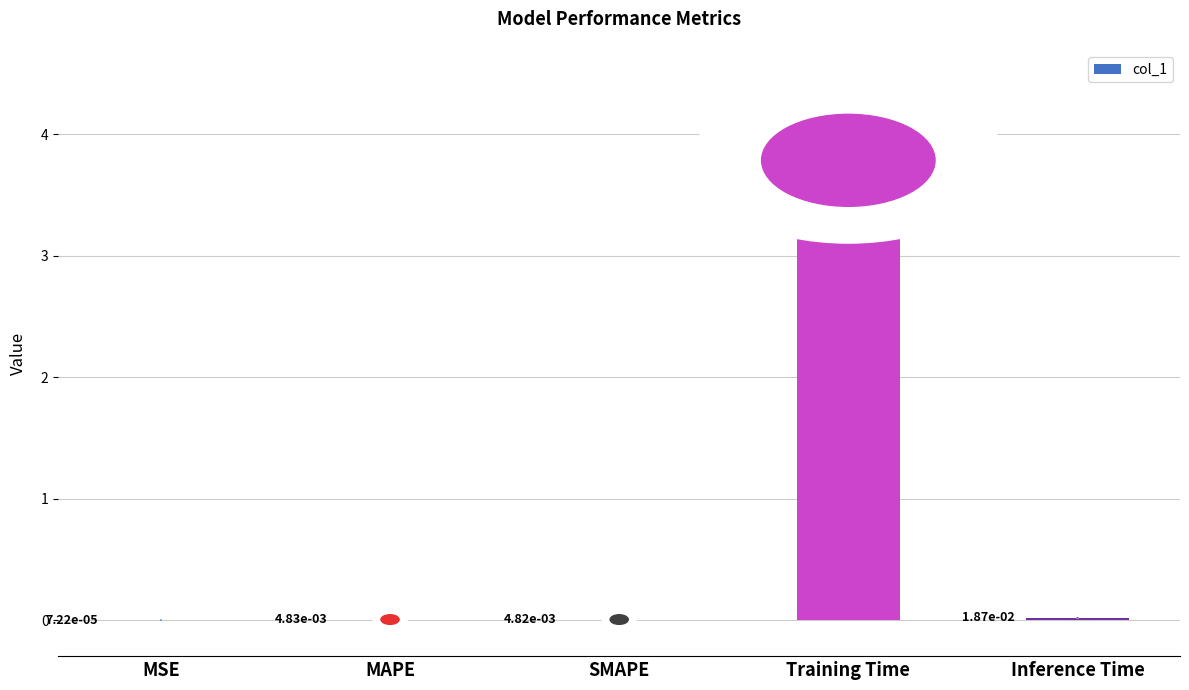

Does the chart contain stacked bars?

No